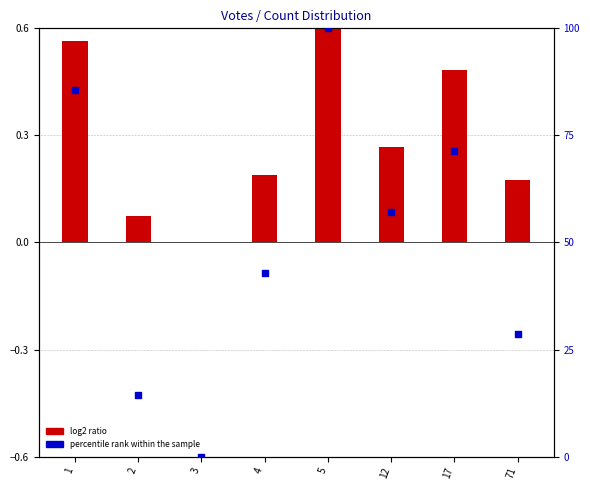

What is the change in value from 5 to 12?

-42.9